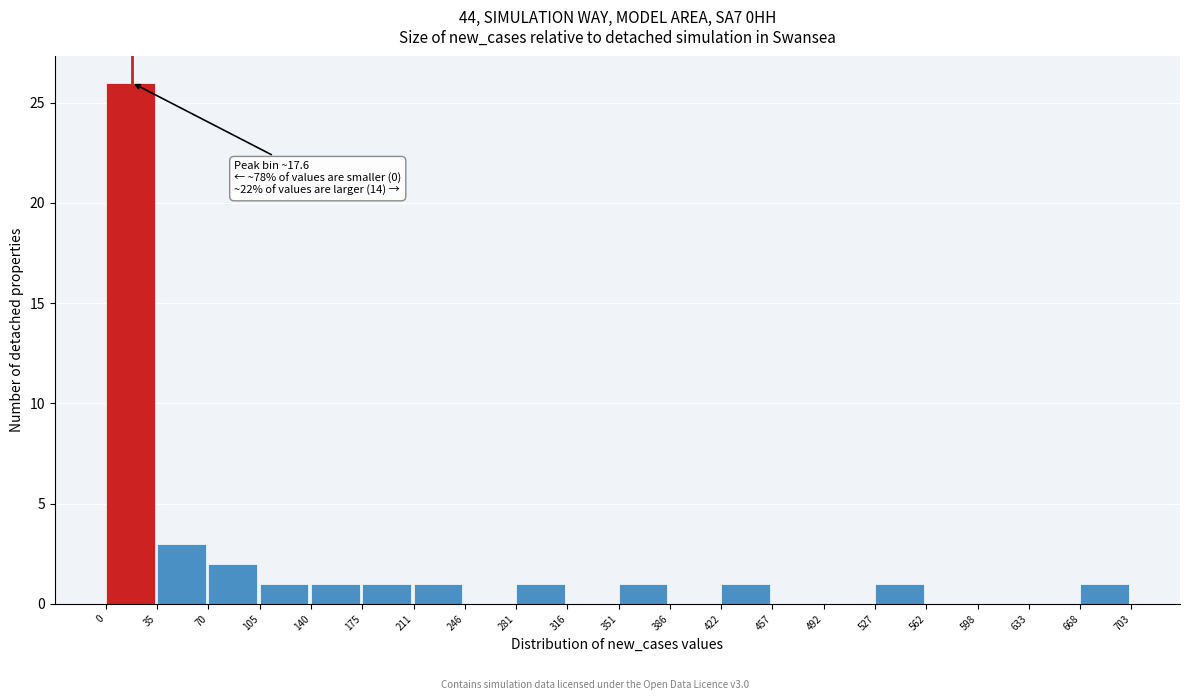

Which range on the x-axis has the tallest bar?

0 to 35